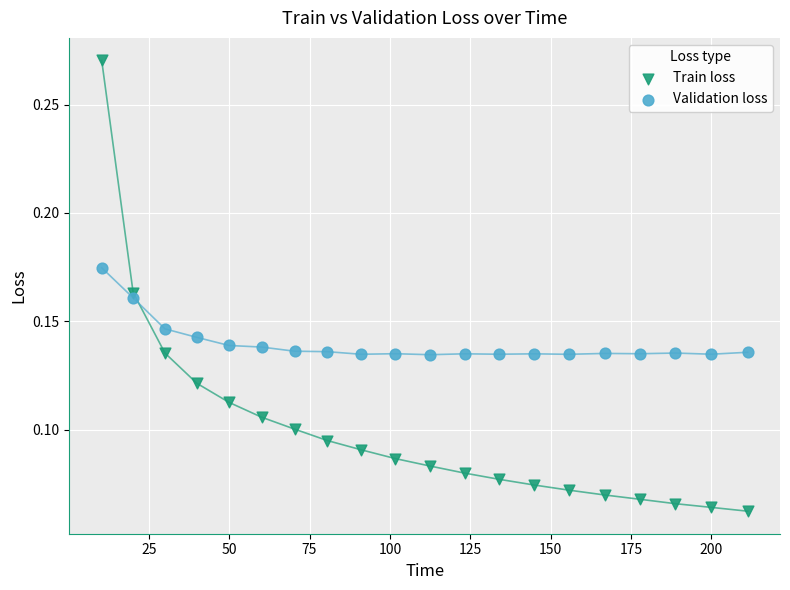

What are all the series names shown in the legend?

Train loss, Validation loss